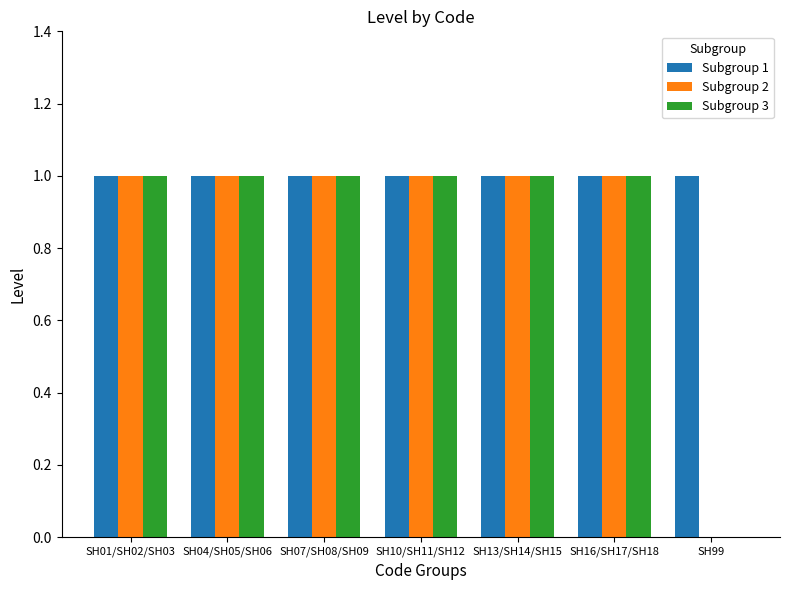

Which series has the largest total across all categories?

Subgroup 1